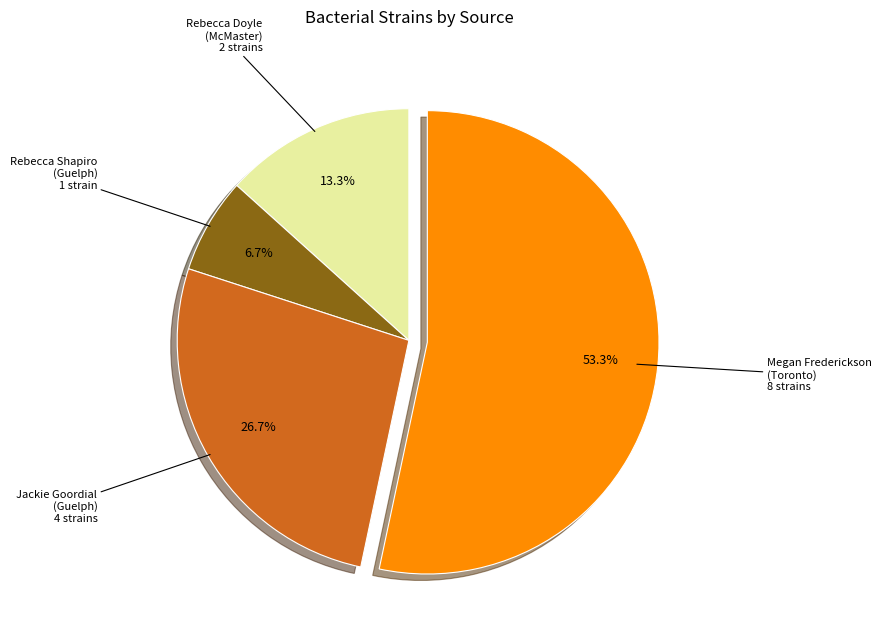

How many slices are in this pie chart?

4